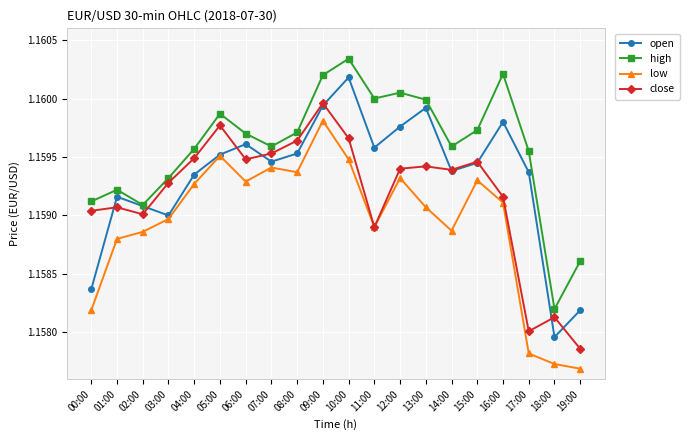

Which series has the largest total across all categories?

high